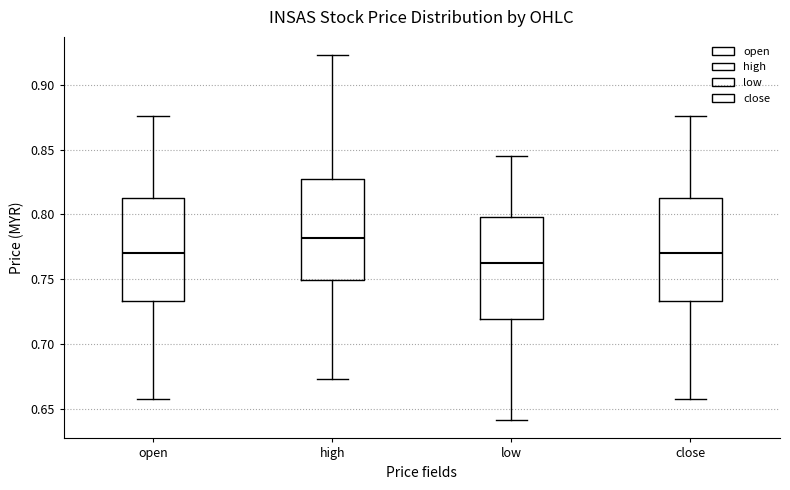

Which box's median line is the highest?

high